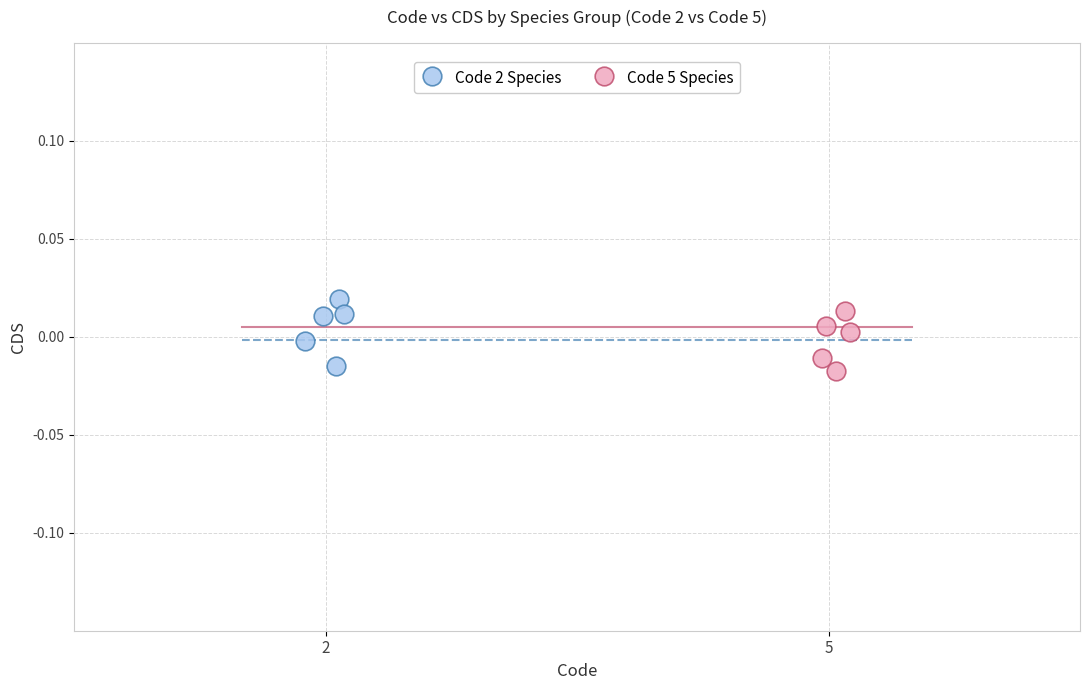

What are all the series names shown in the legend?

Code 2 Species, Code 5 Species